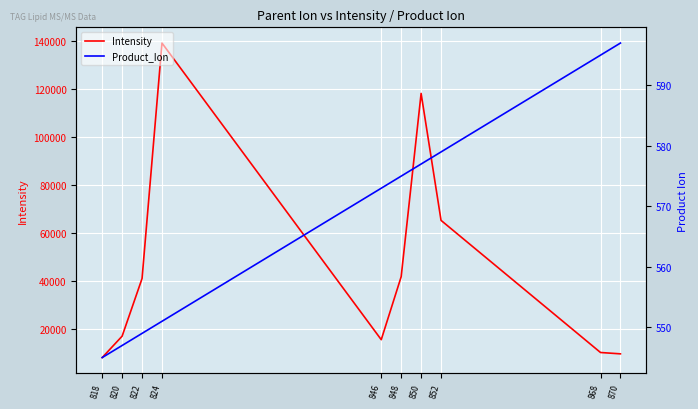

How many values in the Product_Ion series exceed 575?

4